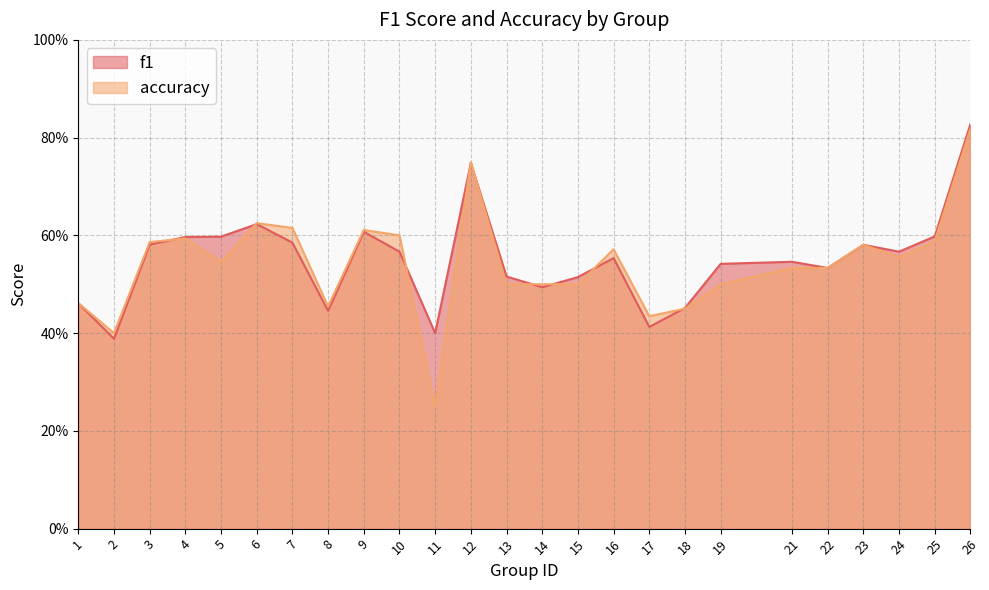

What is the sum of the f1 values at 5 and 11?

1.0